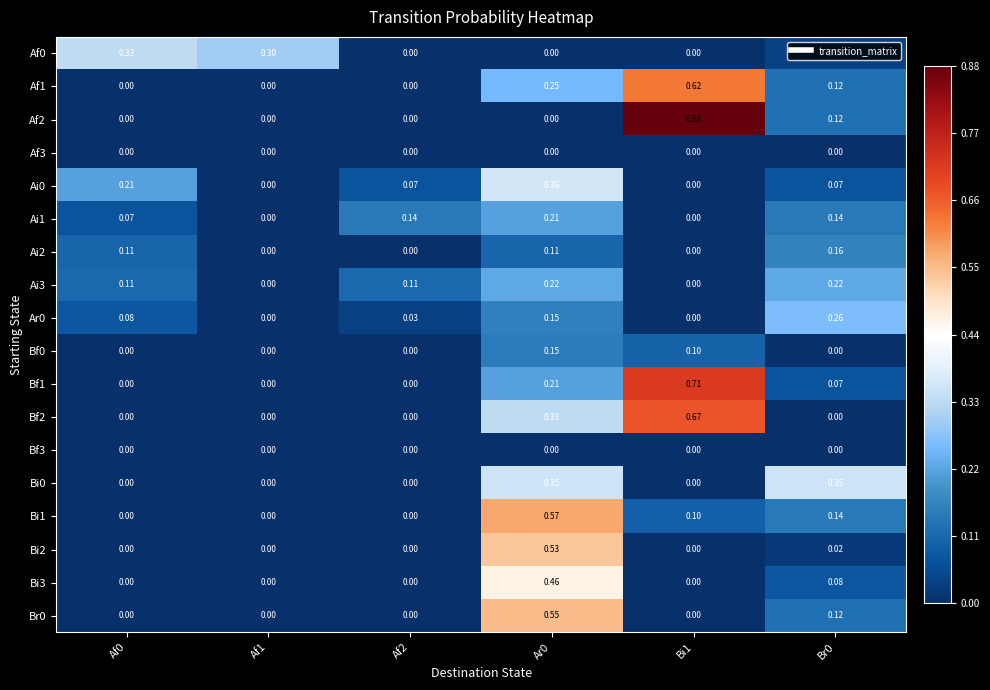

Is the value of Bi1 at Br0 greater than the value of Ai3 at Ar0?

No